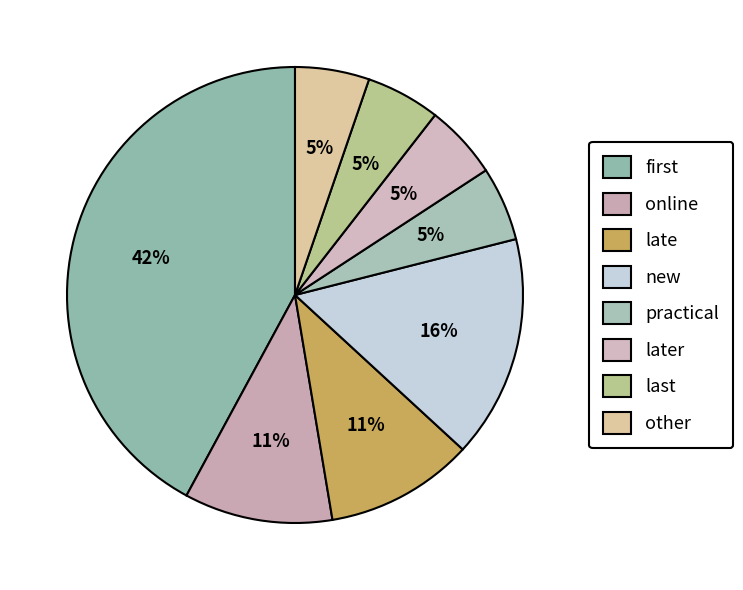

Count the number of slices in the pie.

8